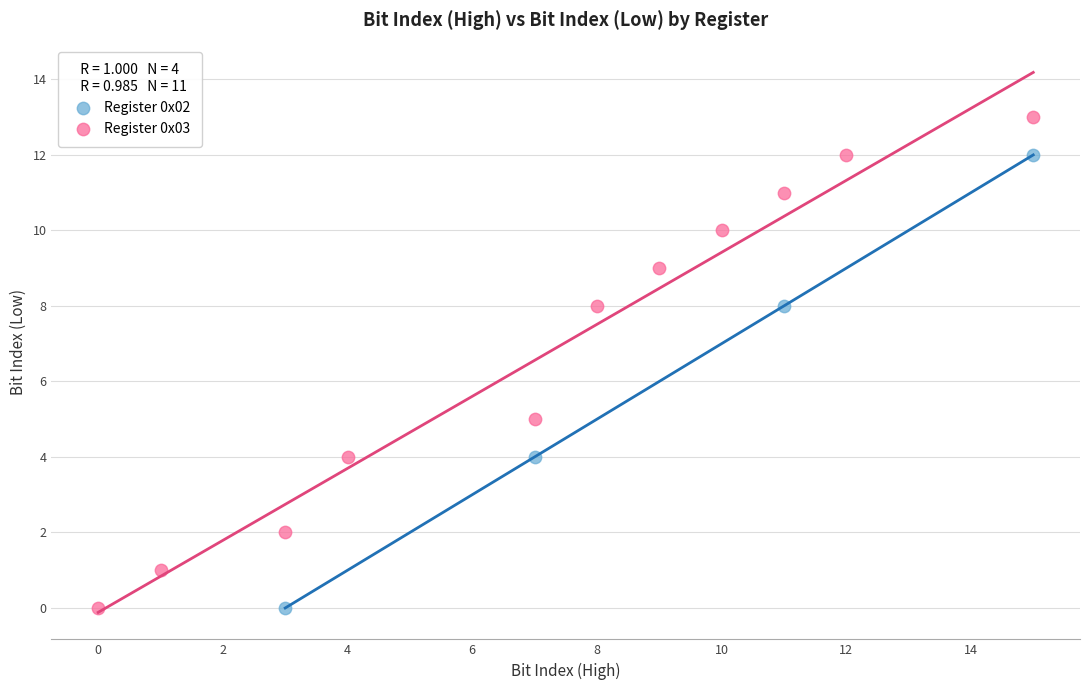

Which series has the largest Y range (max minus min)?

Register 0x03